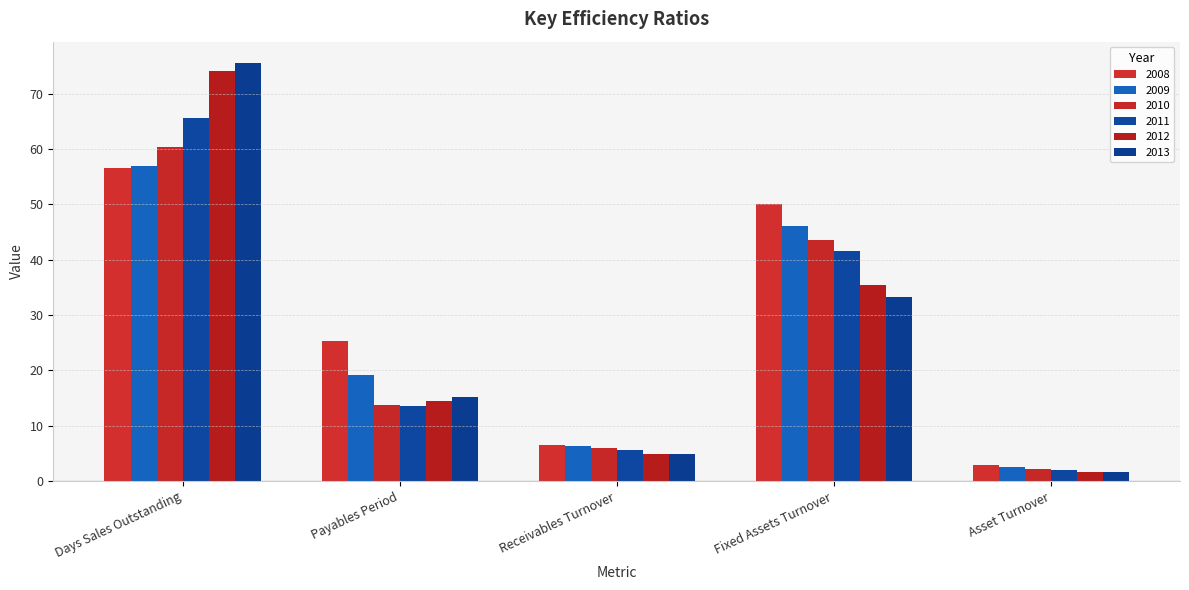

How many data points in 2013 are less than 15?

2